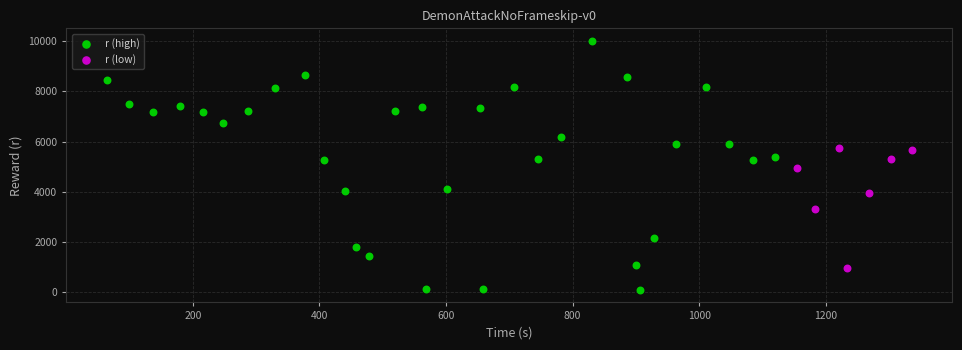

Which series reaches the maximum Y coordinate?

r (high)